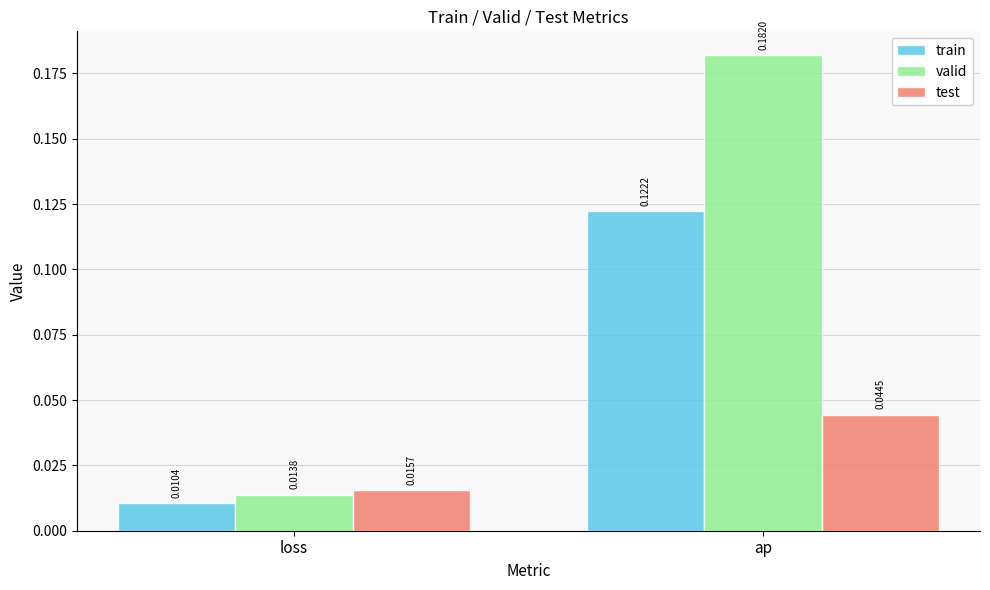

Where is test nearest to the value 0?

loss